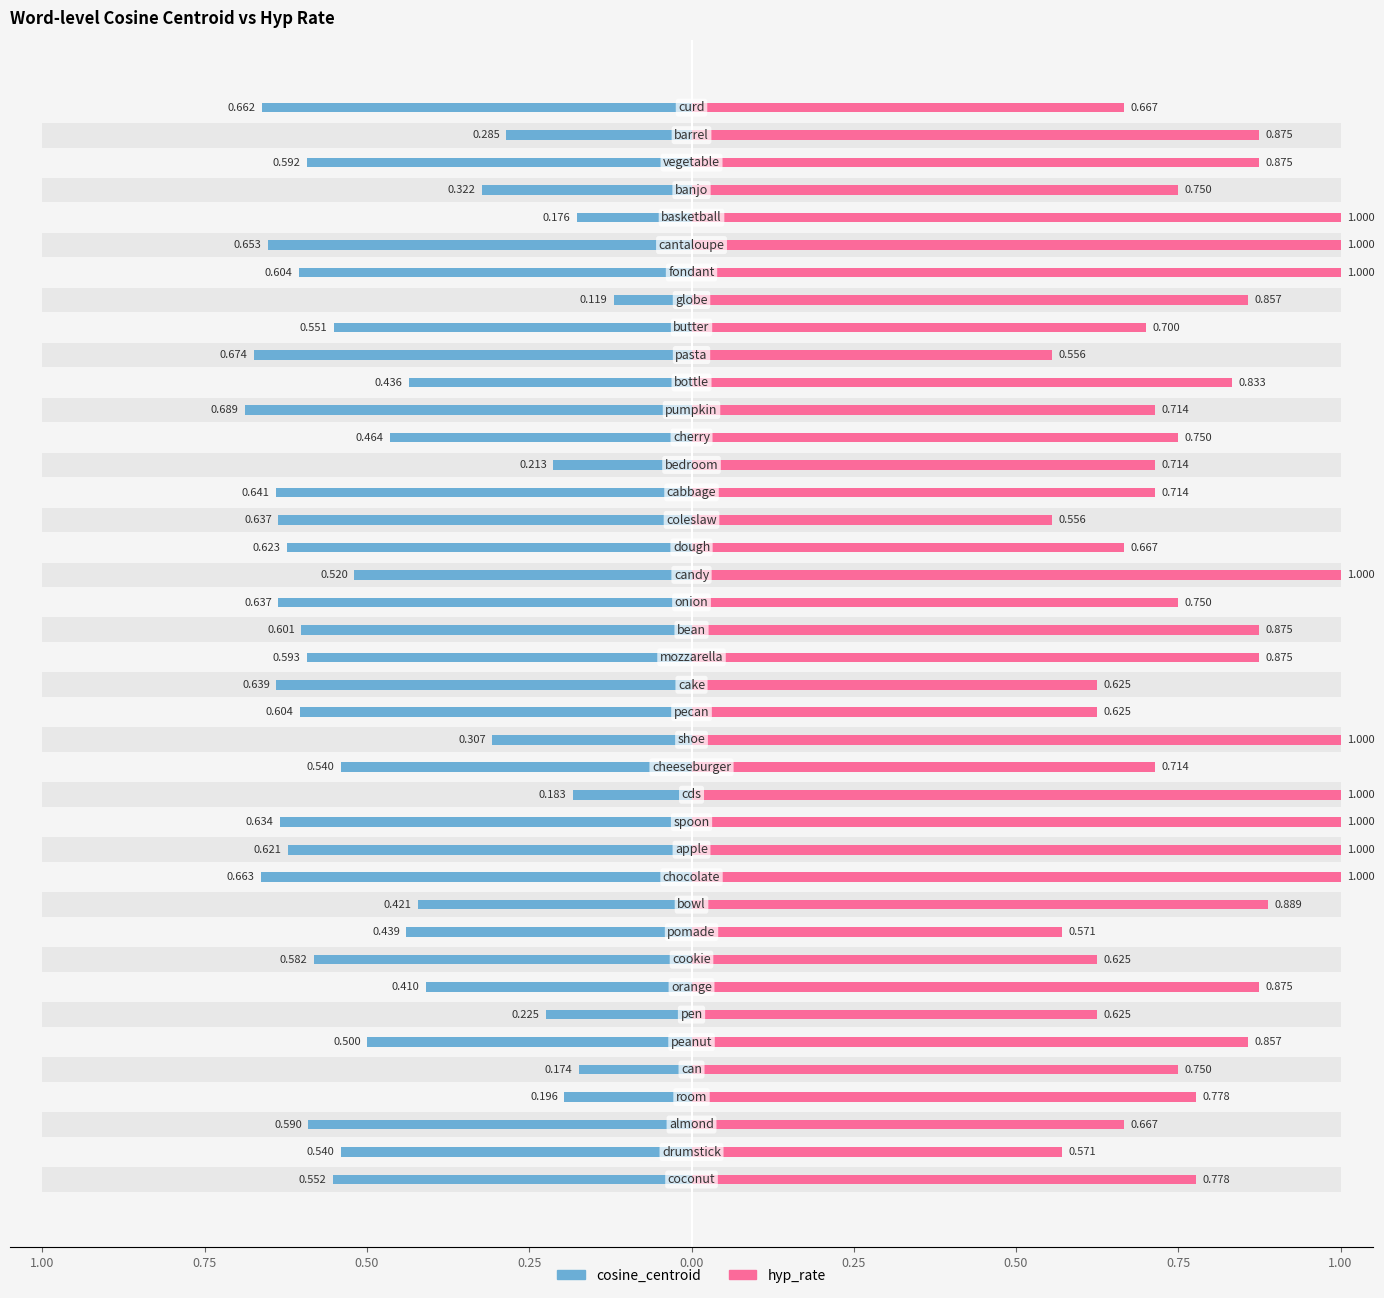

Count the number of categories in the chart.

40